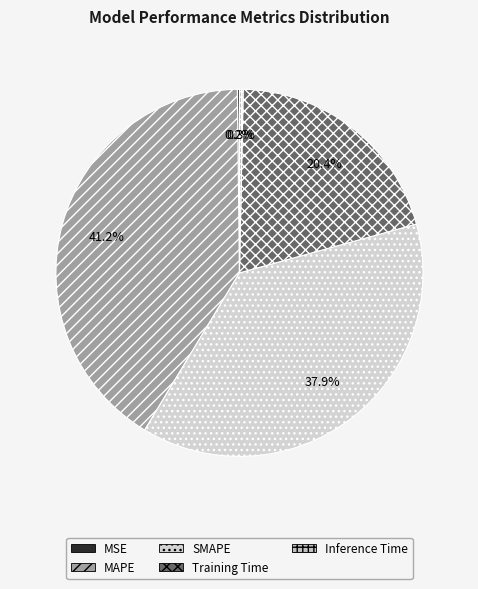

Which category has the biggest portion of the pie?

MAPE